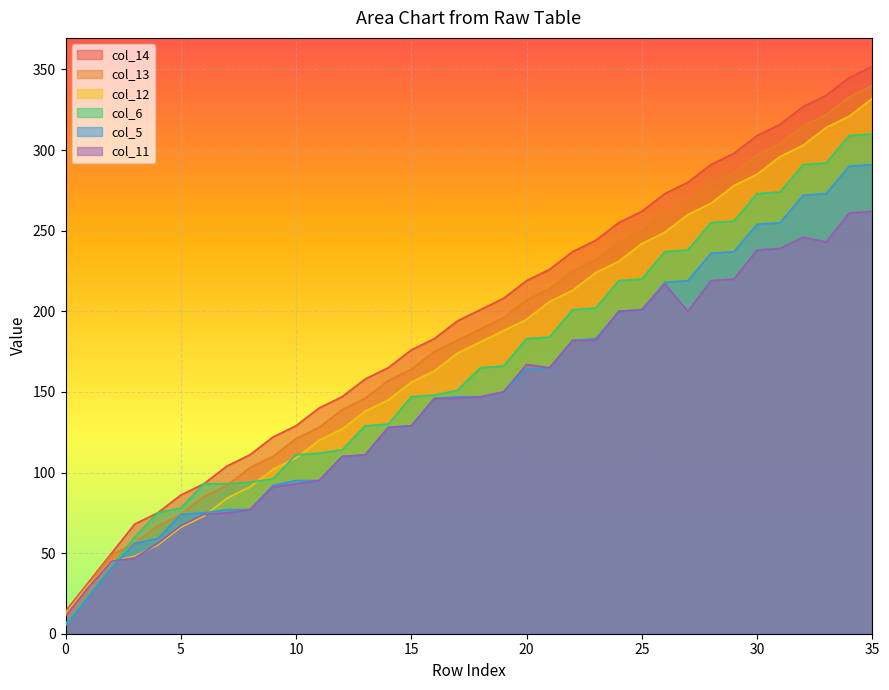

Which has a higher value, 33 or 12?

33